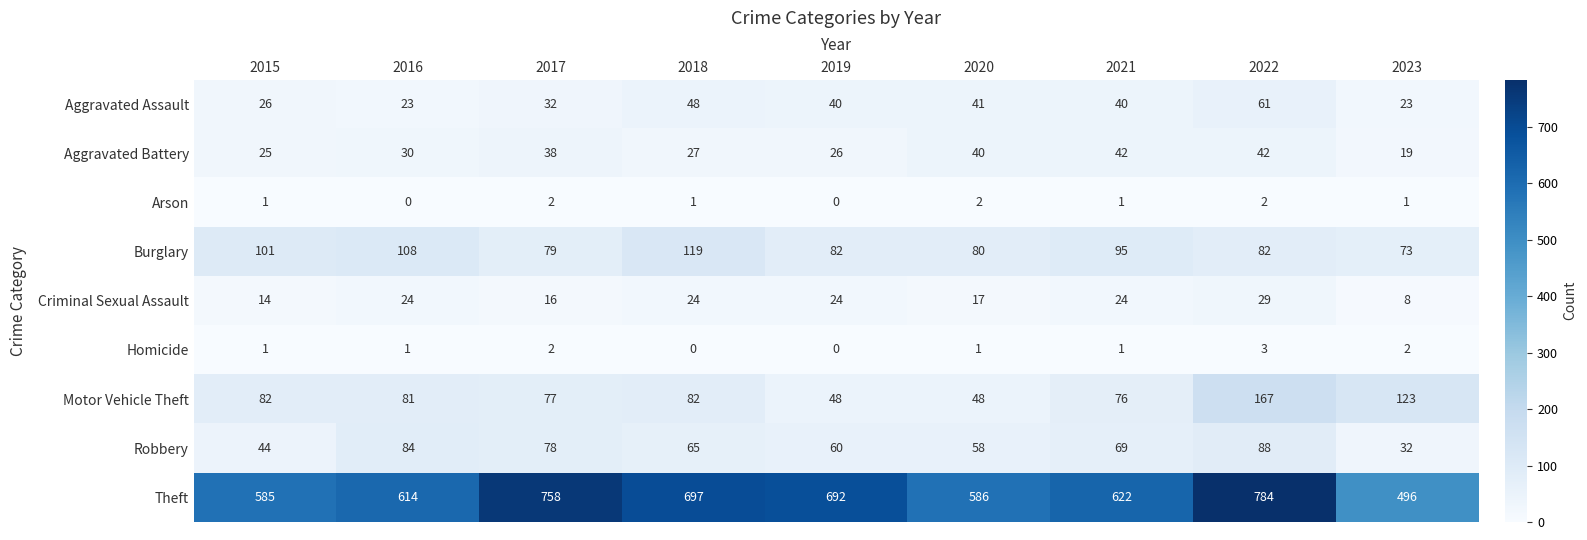

Read the Burglary value at 2016.

108